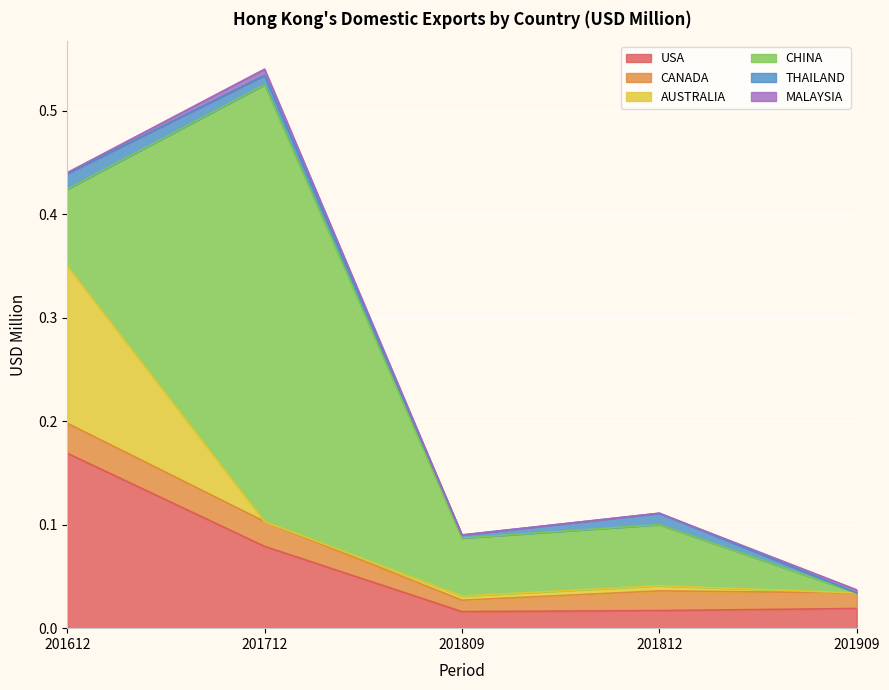

Between 201712 and 201809, which is larger?

201712